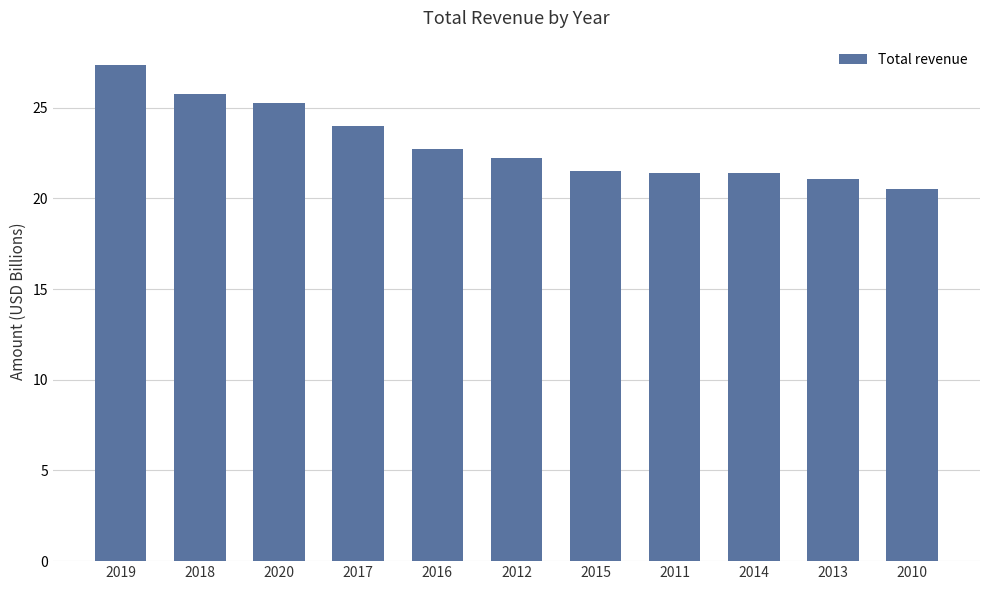

Where is the data nearest to the value 23?

2016